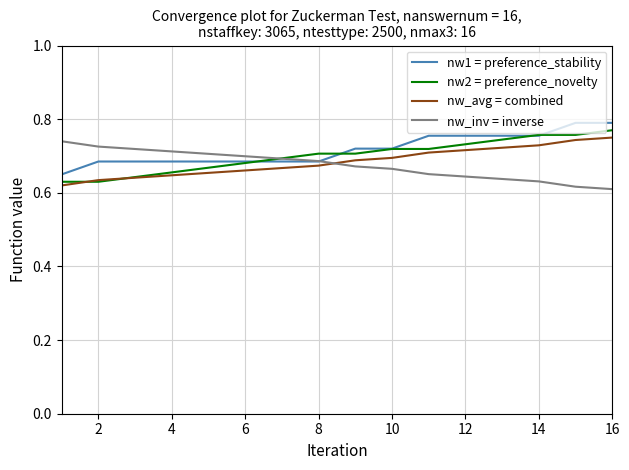

Is it true that nw_avg = combined equals 0.3 at 16?

False